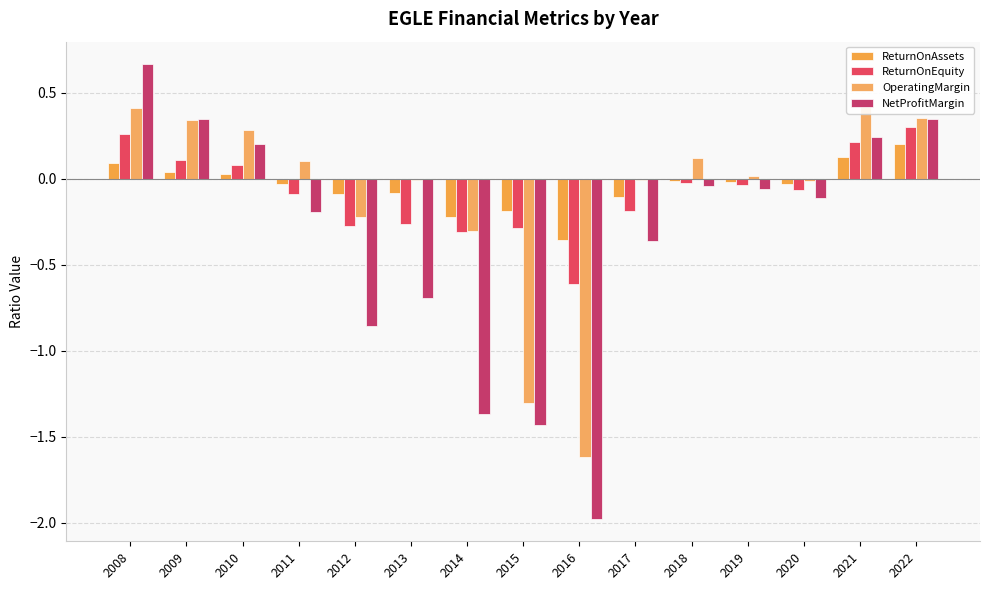

Reading left to right, list all the values displayed in this chart.

ReturnOnAssets: 0.1	0.0	0.0	-0.0	-0.1	-0.1	-0.2	-0.2	-0.4	-0.1	-0.0	-0.0	-0.0	0.1	0.2
ReturnOnEquity: 0.3	0.1	0.1	-0.1	-0.3	-0.3	-0.3	-0.3	-0.6	-0.2	-0.0	-0.0	-0.1	0.2	0.3
OperatingMargin: 0.4	0.3	0.3	0.1	-0.2	-0.0	-0.3	-1.3	-1.6	-0.0	0.1	0.0	-0.0	0.4	0.4
NetProfitMargin: 0.7	0.3	0.2	-0.2	-0.9	-0.7	-1.4	-1.4	-2.0	-0.4	-0.0	-0.1	-0.1	0.2	0.3